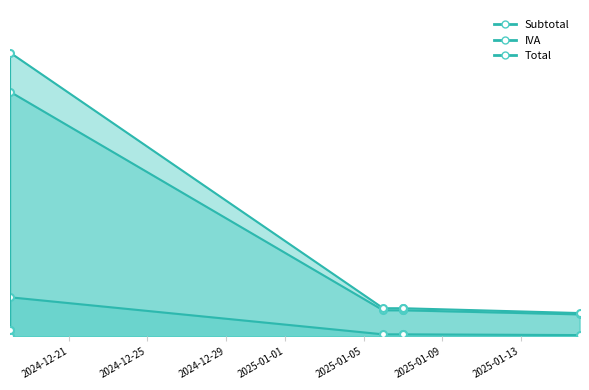

What is the highest value of the Subtotal series?

69800.0